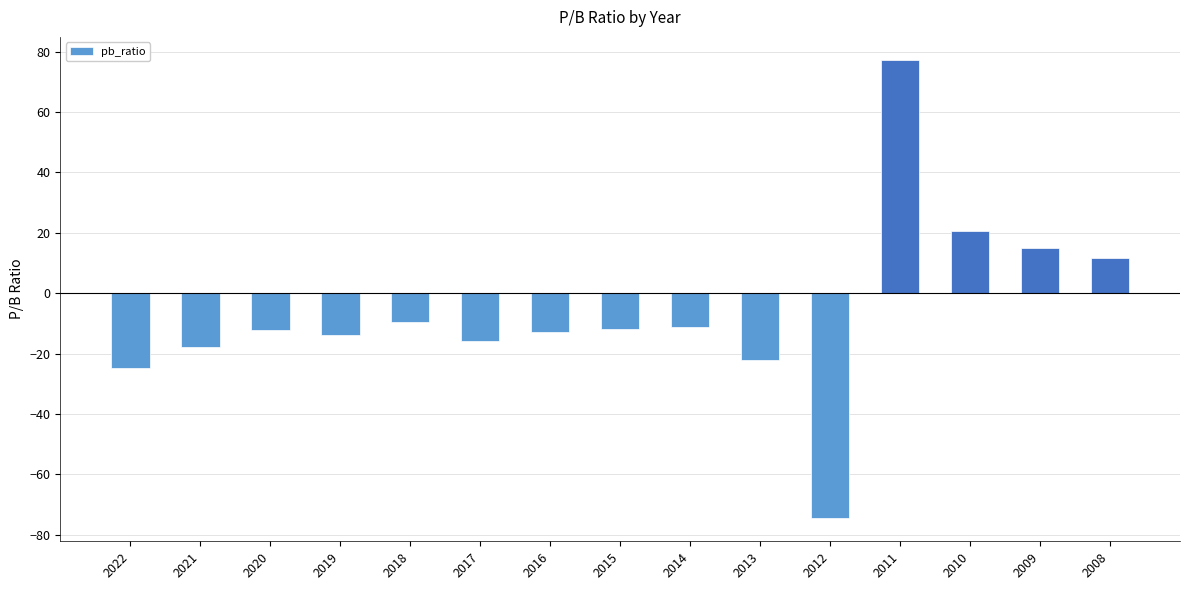

What is the value of the 10th bar from the left?

-22.1